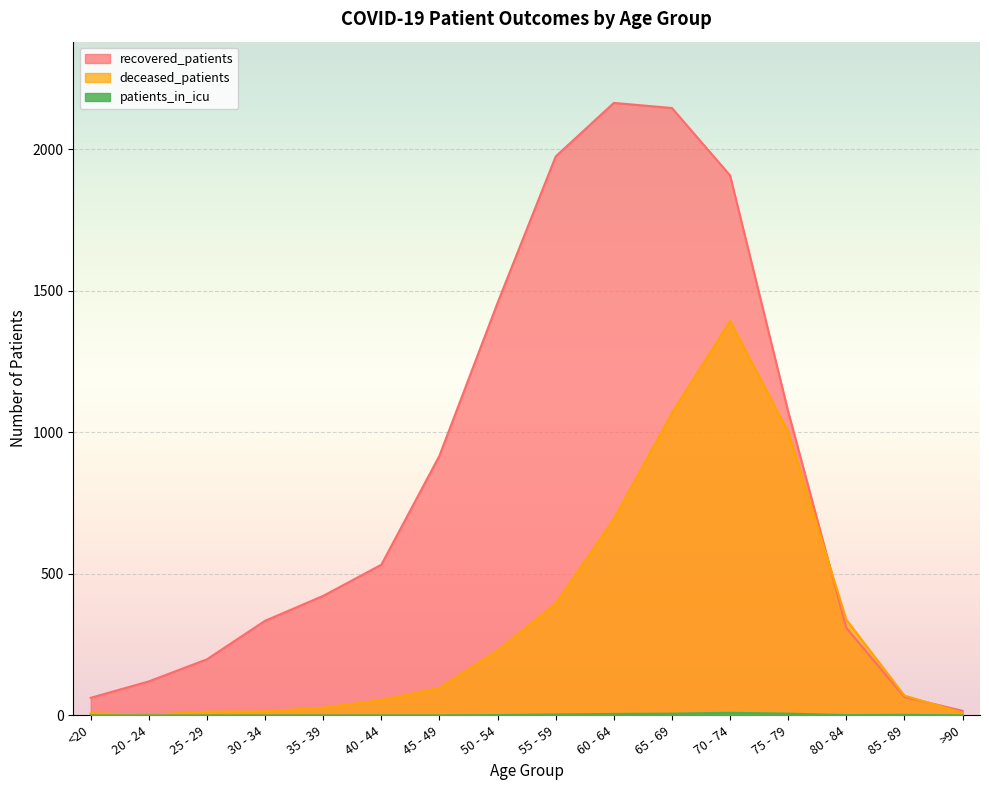

At which category does deceased_patients reach its first local valley?

20 - 24